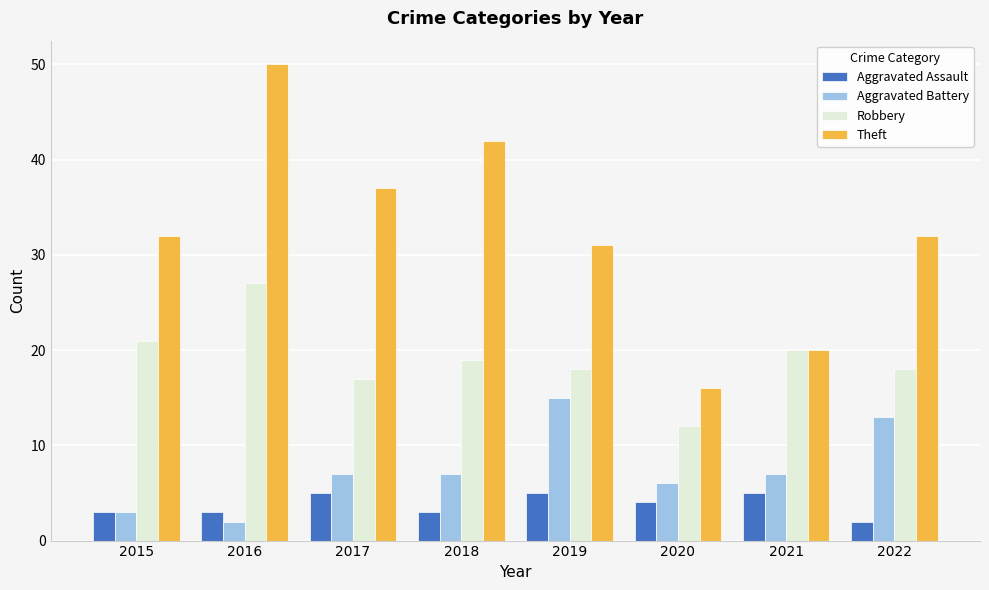

How many bars are there in each group?

4